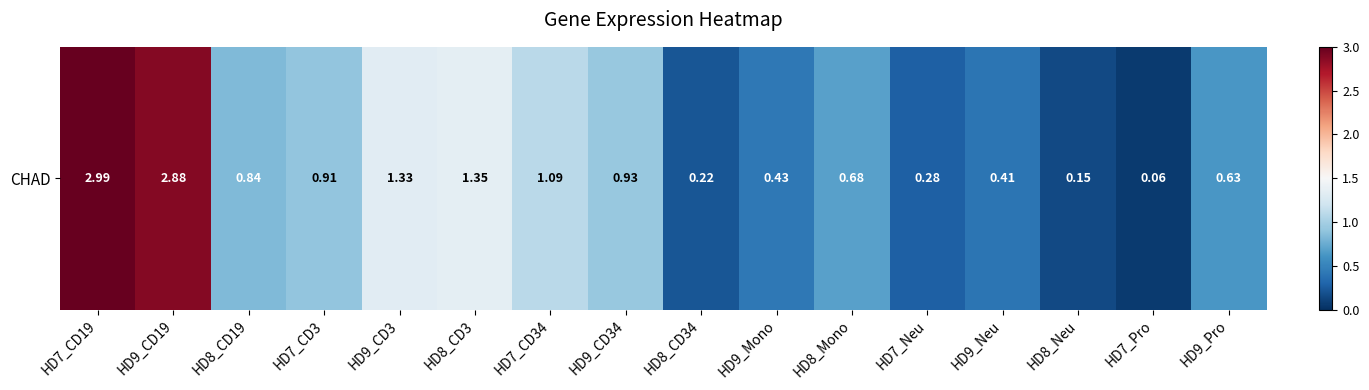

Is it true that the value at HD8_Neu is 0.1?

False